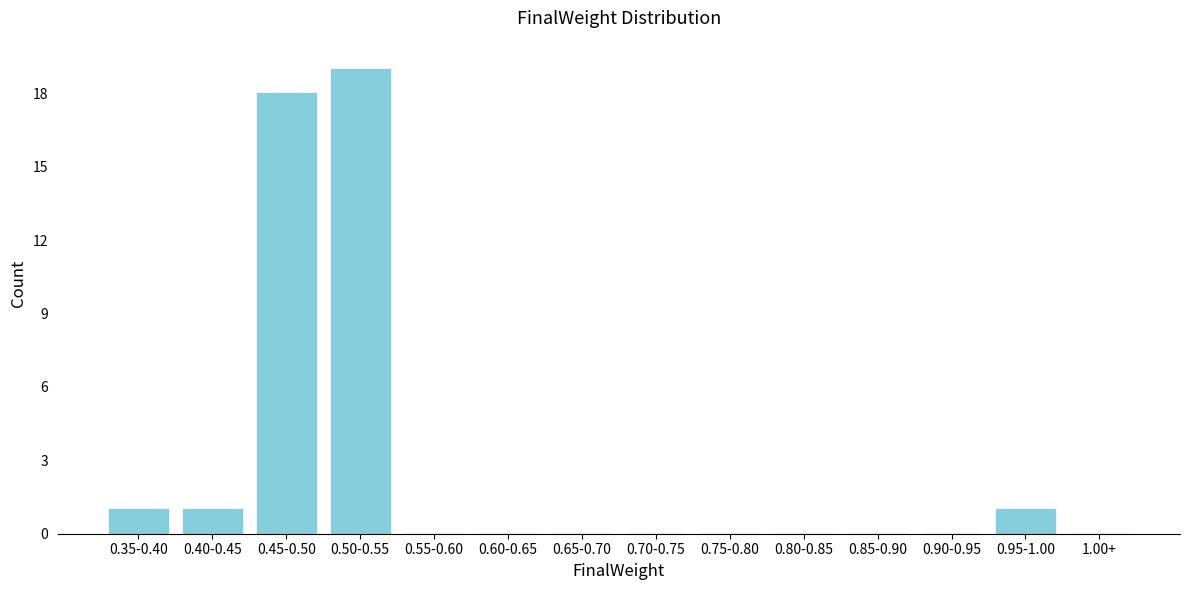

Reading left to right, extract all data points from this chart.

0.35-0.40=1	0.40-0.45=1	0.45-0.50=18	0.50-0.55=19	0.55-0.60=0	0.60-0.65=0	0.65-0.70=0	0.70-0.75=0	0.75-0.80=0	0.80-0.85=0	0.85-0.90=0	0.90-0.95=0	0.95-1.00=1	1.00+=0